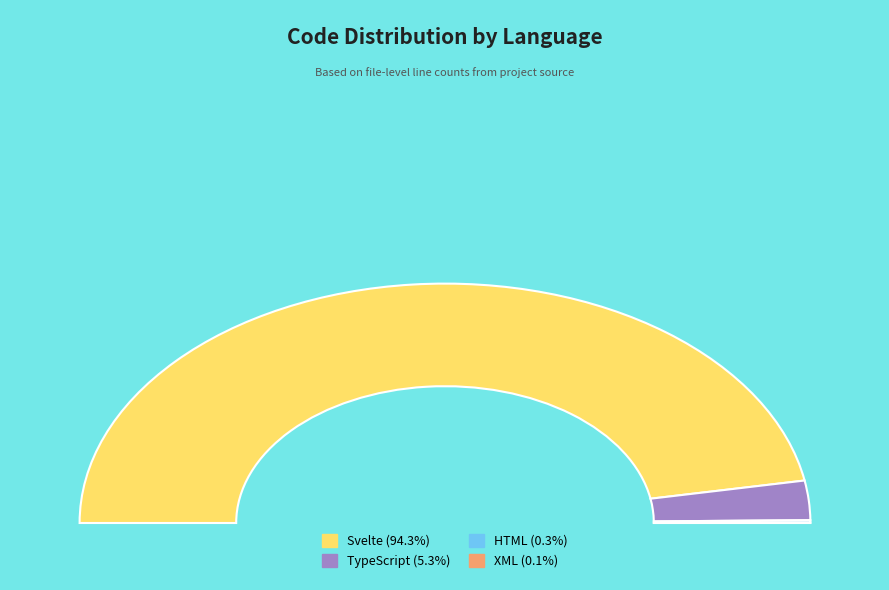

The HTML slice represents 0% of the pie. True or false?

True